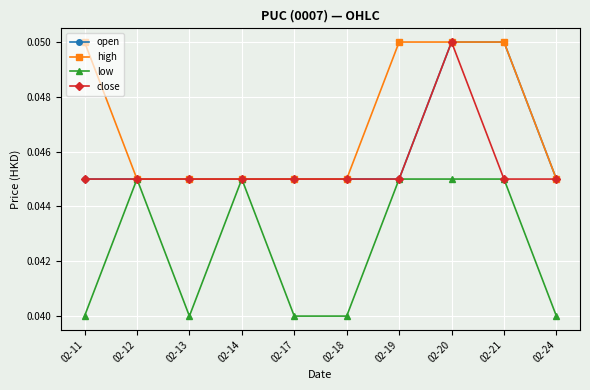

At which category is the sum across all series the highest?

02-20